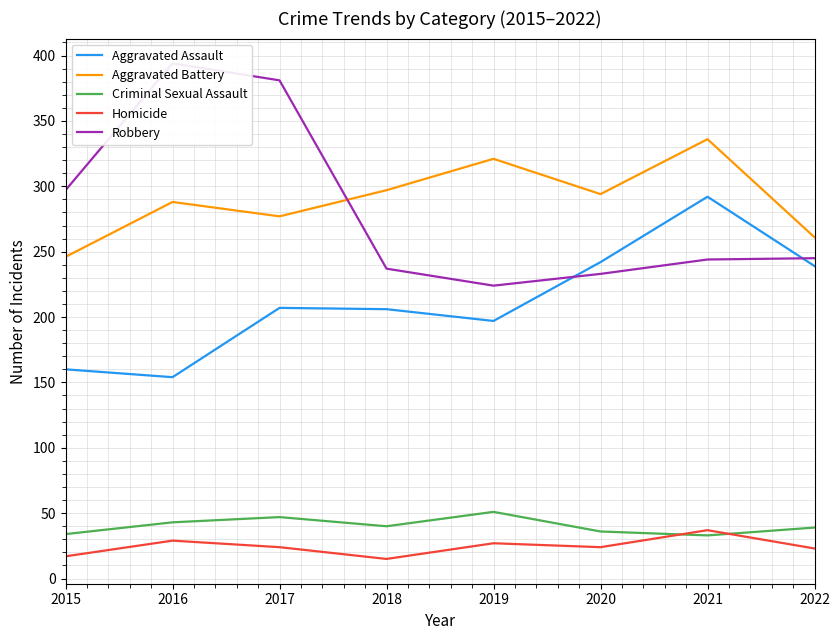

True or false: Homicide has more than 2 interior local peaks.

True